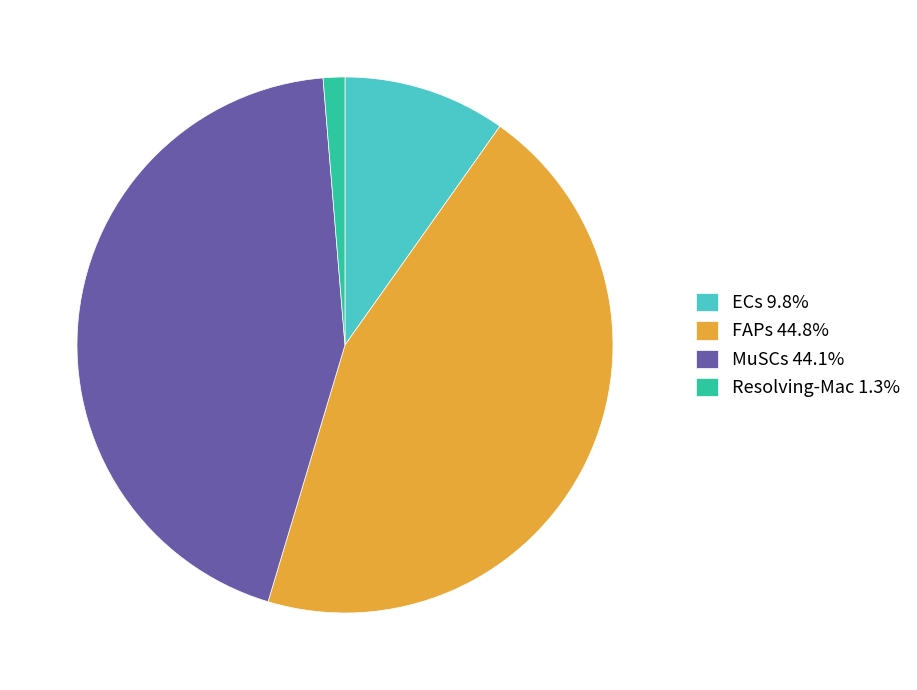

Between Resolving-Mac and ECs, which is larger?

ECs